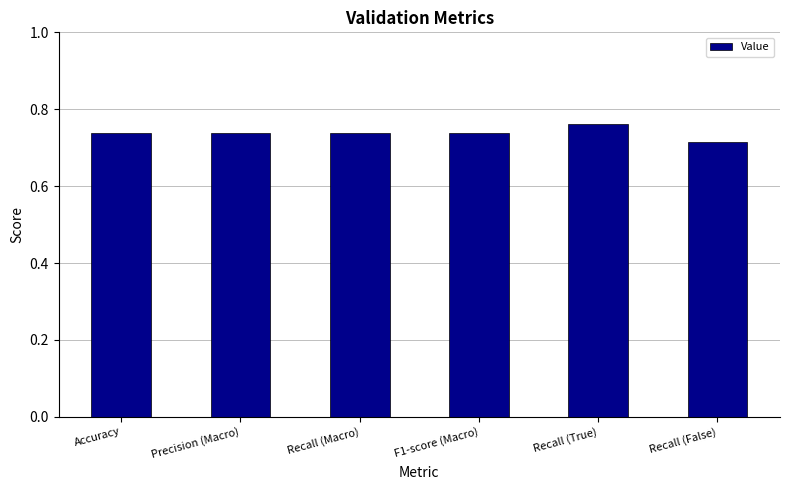

What is the sum of all values?

4.4